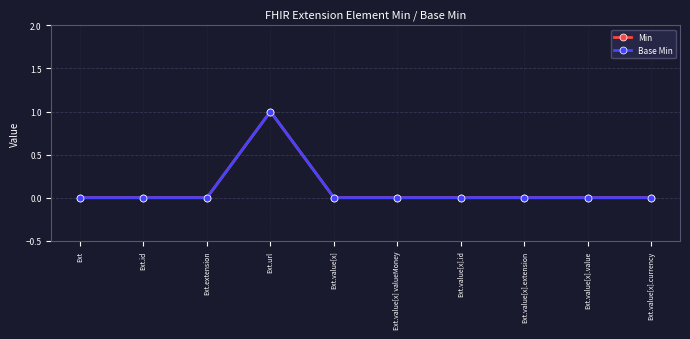

Reading right to left, extract all data points from this chart.

Min: Ext.value[x].currency=0	Ext.value[x].value=0	Ext.value[x].extension=0	Ext.value[x].id=0	Ext.value[x] valueMoney=0	Ext.value[x]=0	Ext.url=1	Ext.extension=0	Ext.id=0	Ext=0
Base Min: Ext.value[x].currency=0	Ext.value[x].value=0	Ext.value[x].extension=0	Ext.value[x].id=0	Ext.value[x] valueMoney=0	Ext.value[x]=0	Ext.url=1	Ext.extension=0	Ext.id=0	Ext=0